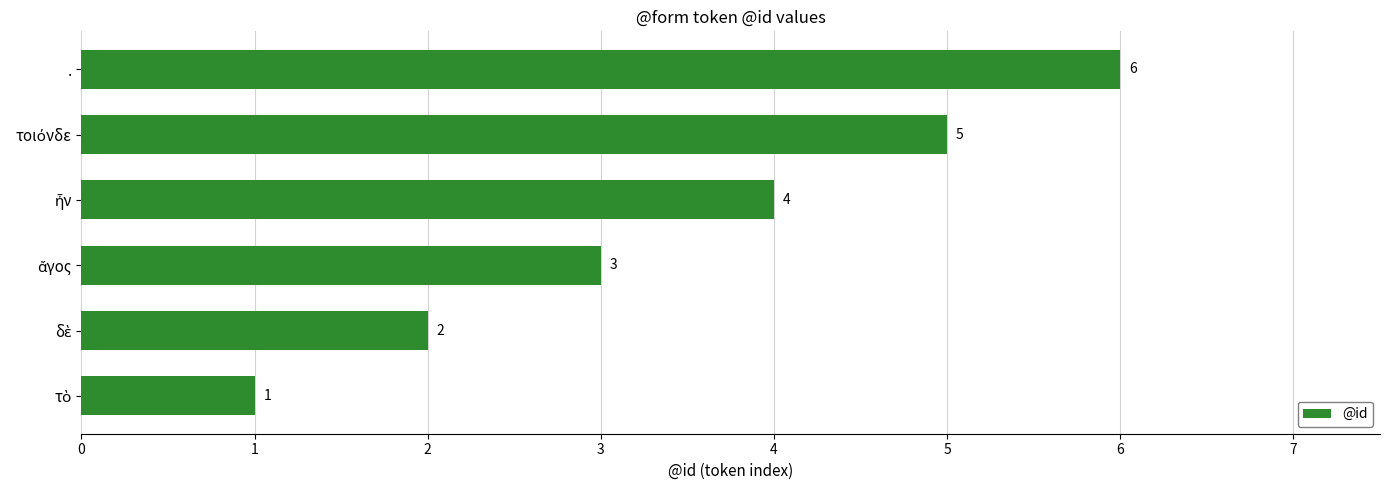

What is the approximate value at .?

6